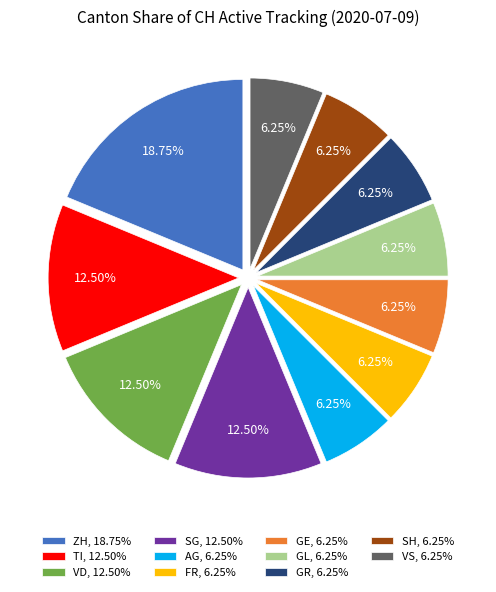

Is the sum of VS, 6.25% and GE, 6.25% greater than half?

No